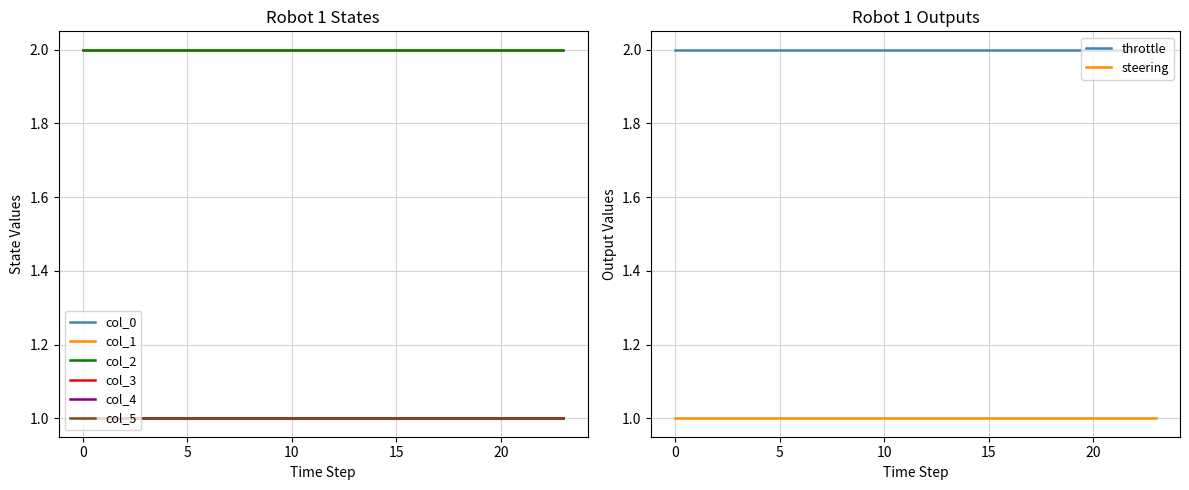

Reading left to right, transcribe all the data shown in this chart.

0: 2	2	2	2	2	2	2	2	2	2	2	2	2	2	2	2	2	2	2	2	2	2	2	2
1: 2	2	2	2	2	2	2	2	2	2	2	2	2	2	2	2	2	2	2	2	2	2	2	2
2: 2	2	2	2	2	2	2	2	2	2	2	2	2	2	2	2	2	2	2	2	2	2	2	2
3: 1	1	1	1	1	1	1	1	1	1	1	1	1	1	1	1	1	1	1	1	1	1	1	1
4: 1	1	1	1	1	1	1	1	1	1	1	1	1	1	1	1	1	1	1	1	1	1	1	1
5: 1	1	1	1	1	1	1	1	1	1	1	1	1	1	1	1	1	1	1	1	1	1	1	1